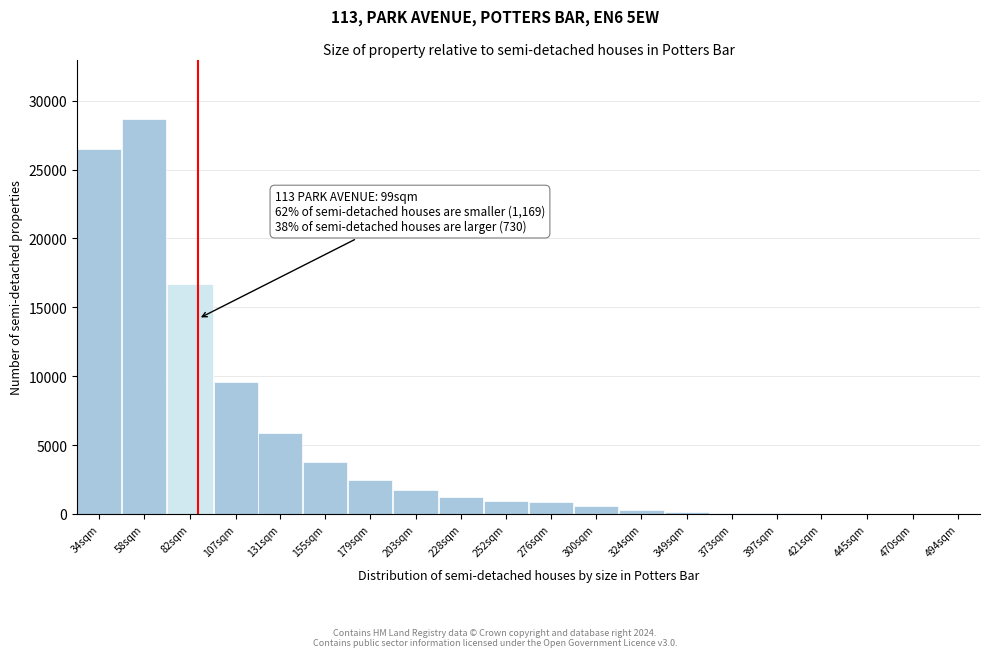

Is it true that the value at 34sqm is 38120?

False